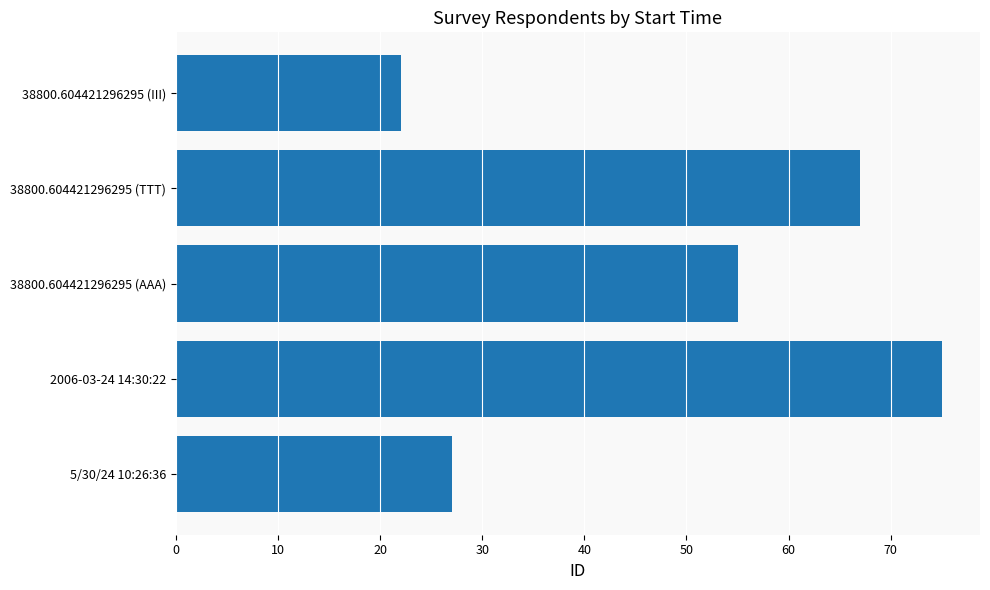

Is it true that the value at 5/30/24 10:26:36 is 27?

True